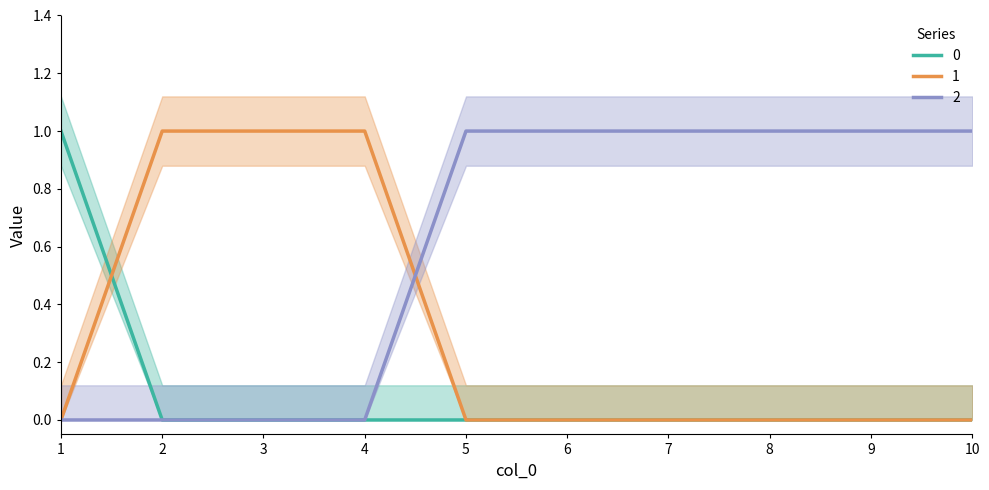

Reading right to left, what are all the values shown in this chart?

0: 0	0	0	0	0	0	0	0	0	1
1: 0	0	0	0	0	0	1	1	1	0
2: 1	1	1	1	1	1	0	0	0	0